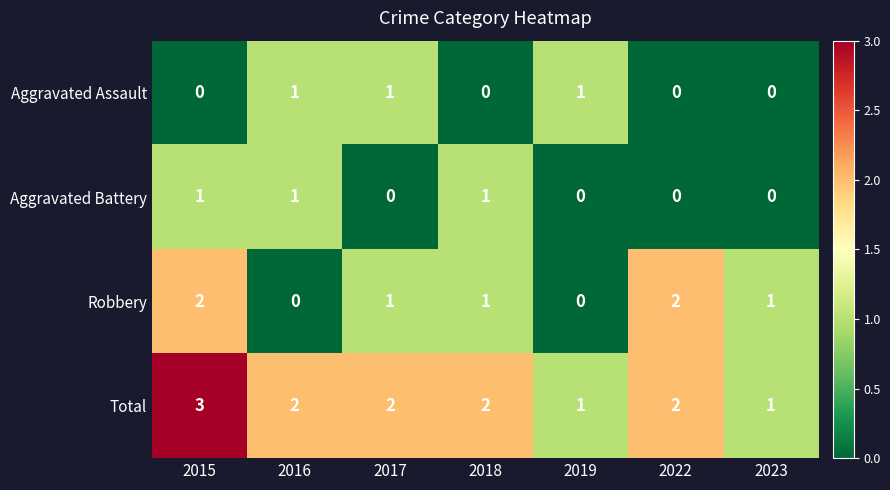

Reading right to left, what are all the values shown in this chart?

Aggravated Assault: 2023=0	2022=0	2019=1	2018=0	2017=1	2016=1	2015=0
Aggravated Battery: 2023=0	2022=0	2019=0	2018=1	2017=0	2016=1	2015=1
Robbery: 2023=1	2022=2	2019=0	2018=1	2017=1	2016=0	2015=2
Total: 2023=1	2022=2	2019=1	2018=2	2017=2	2016=2	2015=3